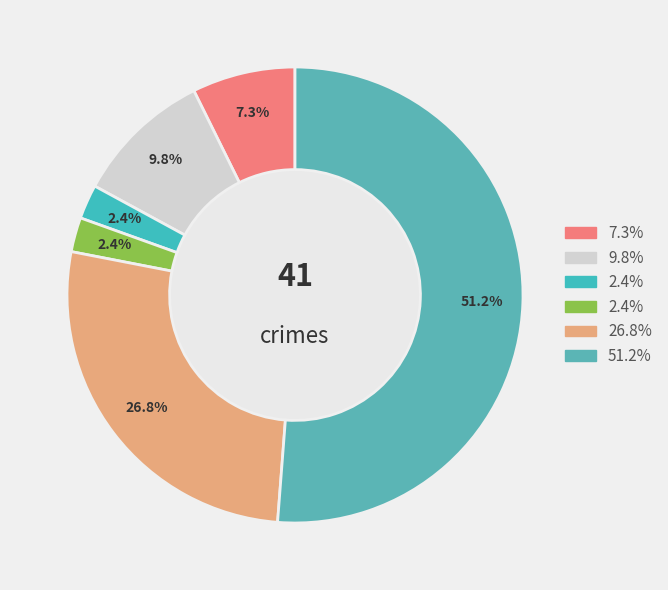

How many slices are in this pie chart?

6